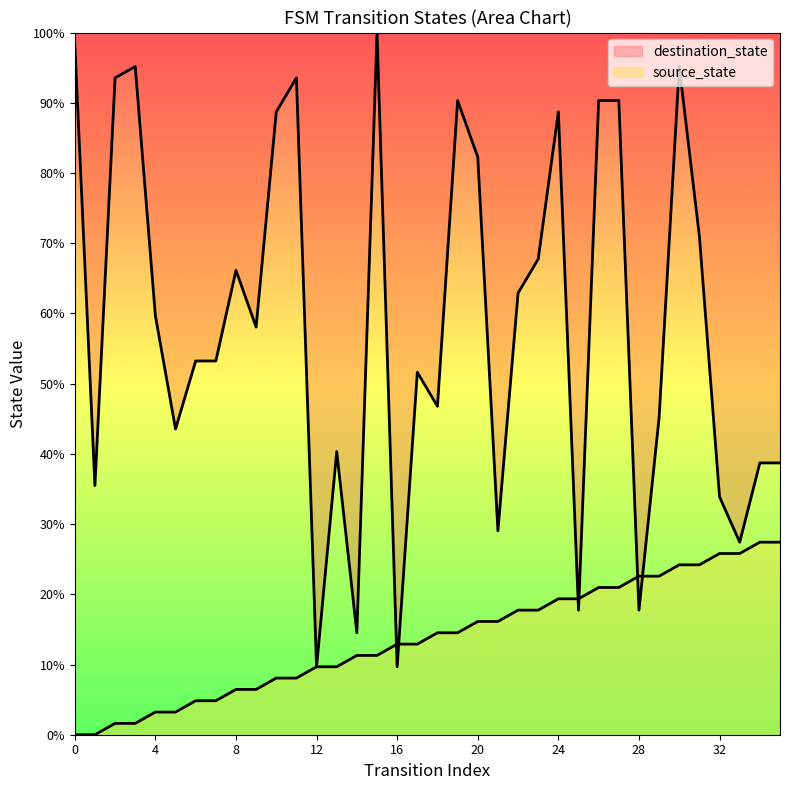

Between 11 and 27, which series saw the biggest shift?

source_state